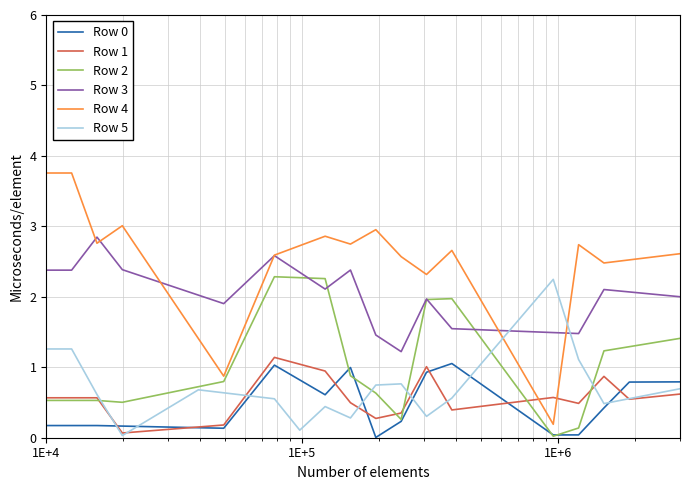

Which series has the largest total across all categories?

Row 4